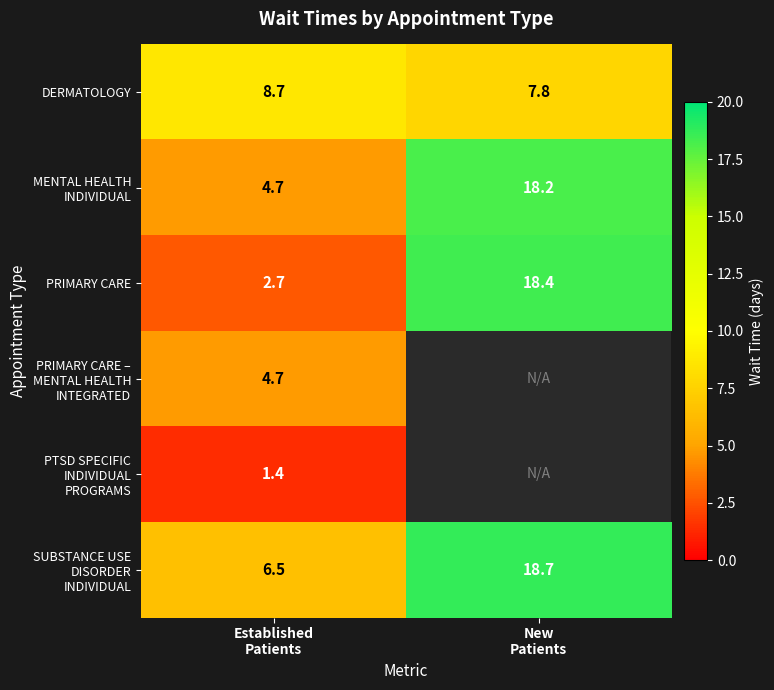

How many values in the PRIMARY CARE series exceed 18?

1